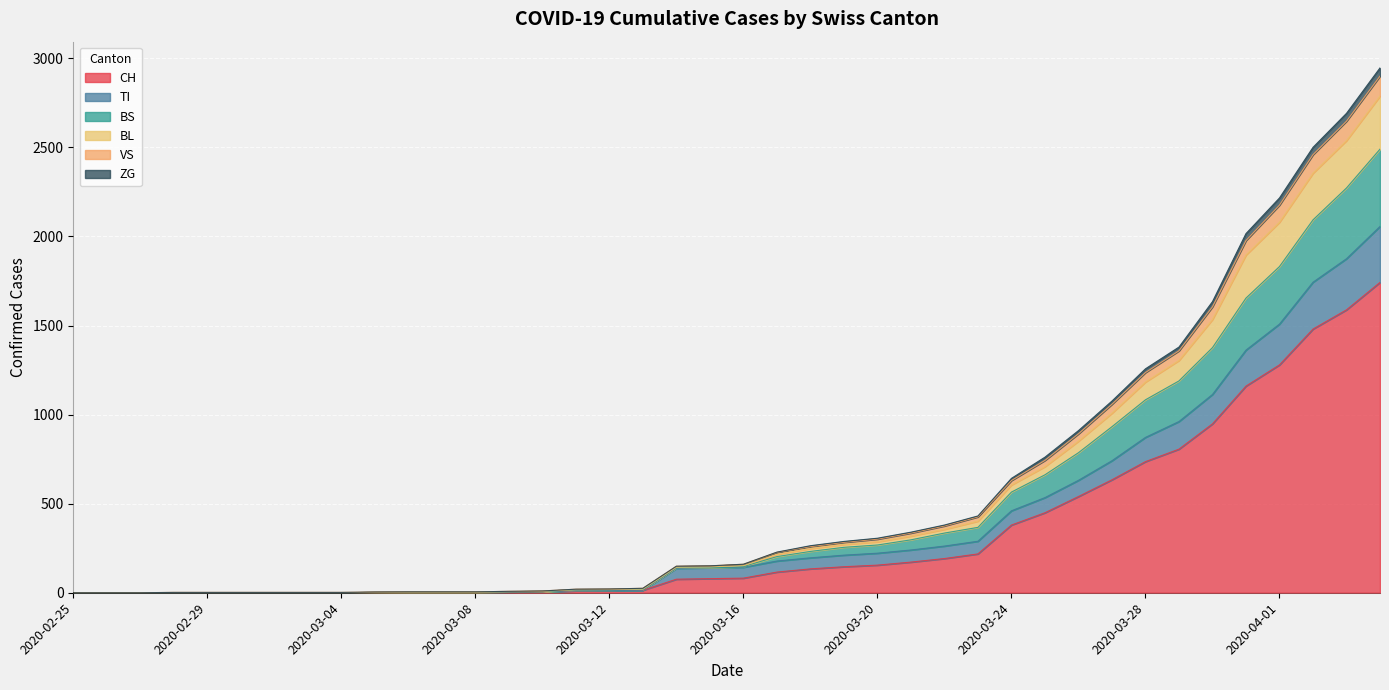

What is the spread (max minus min) of values at 2020-04-02?

1020